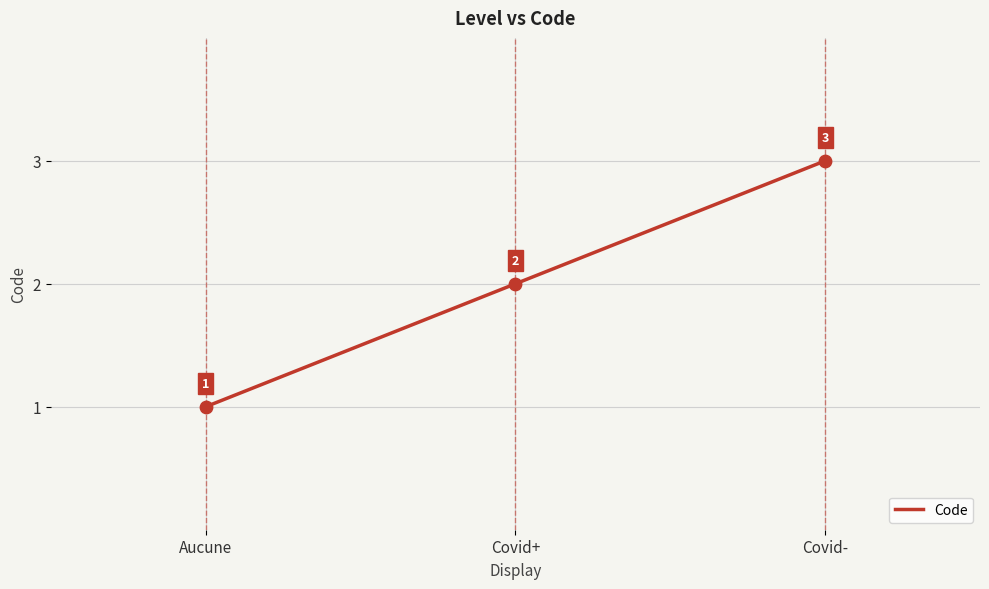

What is the ratio of the value at Covid+ to the value at Aucune?

2.0